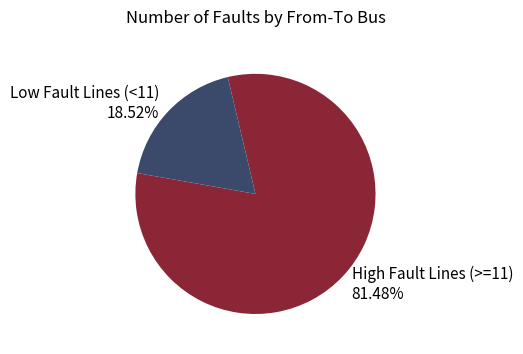

What is the majority slice?

High Fault Lines